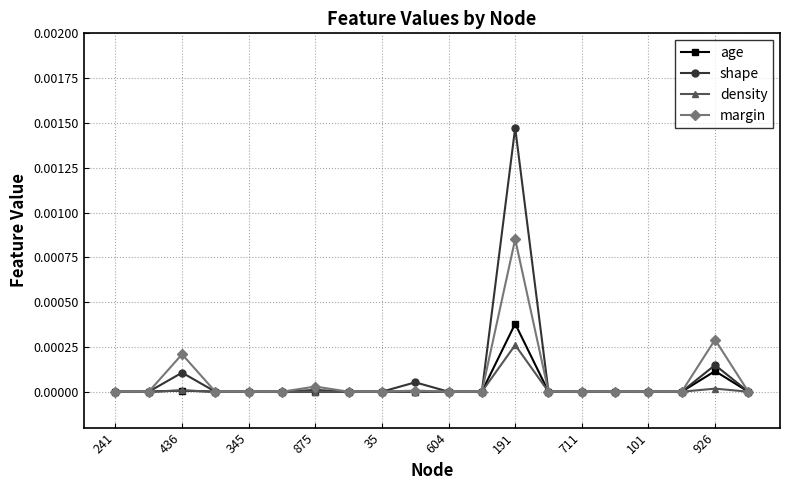

Is this an area chart (filled region under the line)?

No